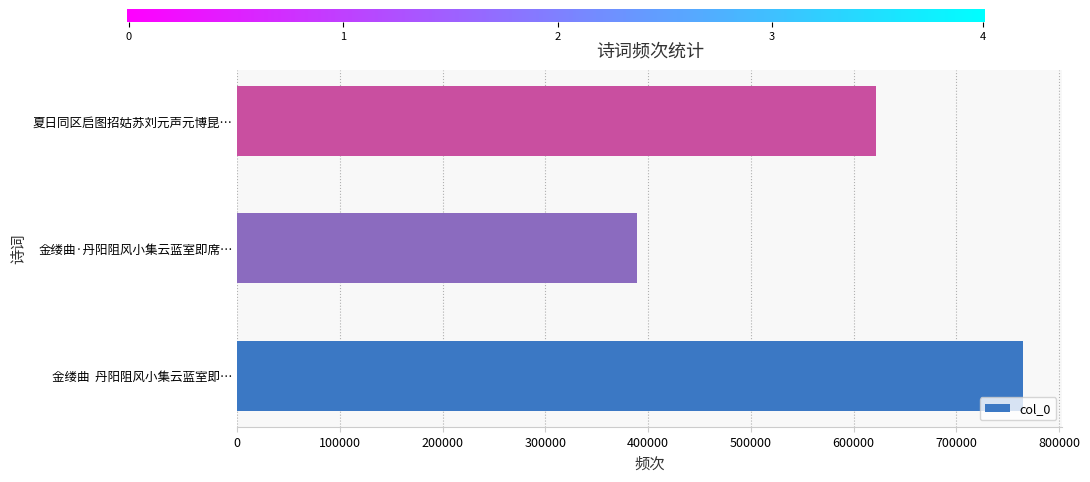

Count the values in the range 389451 to 764875.

3